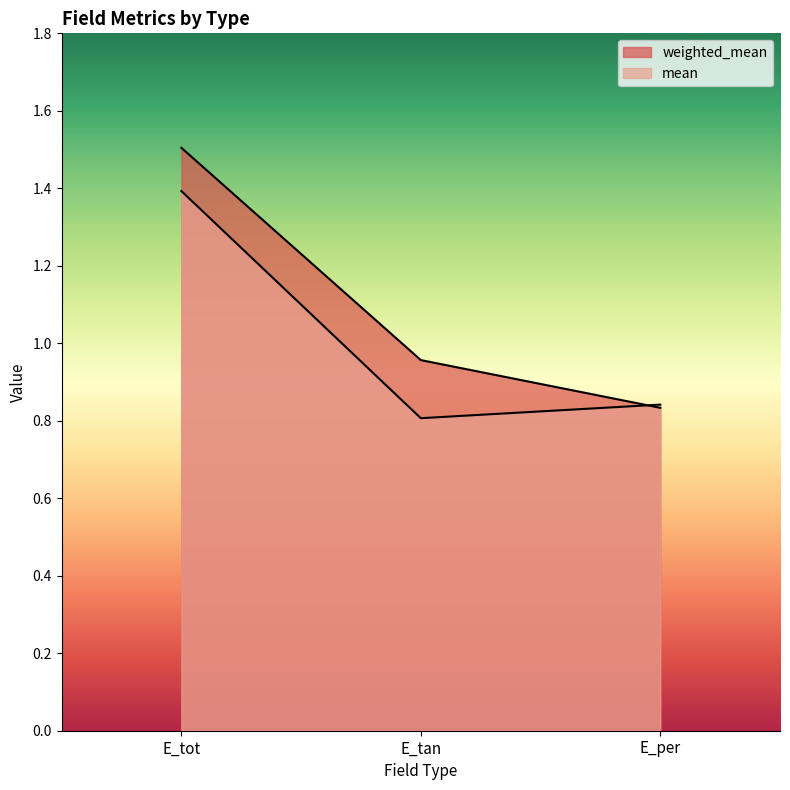

Is it true that mean equals 1.2 at E_per?

False